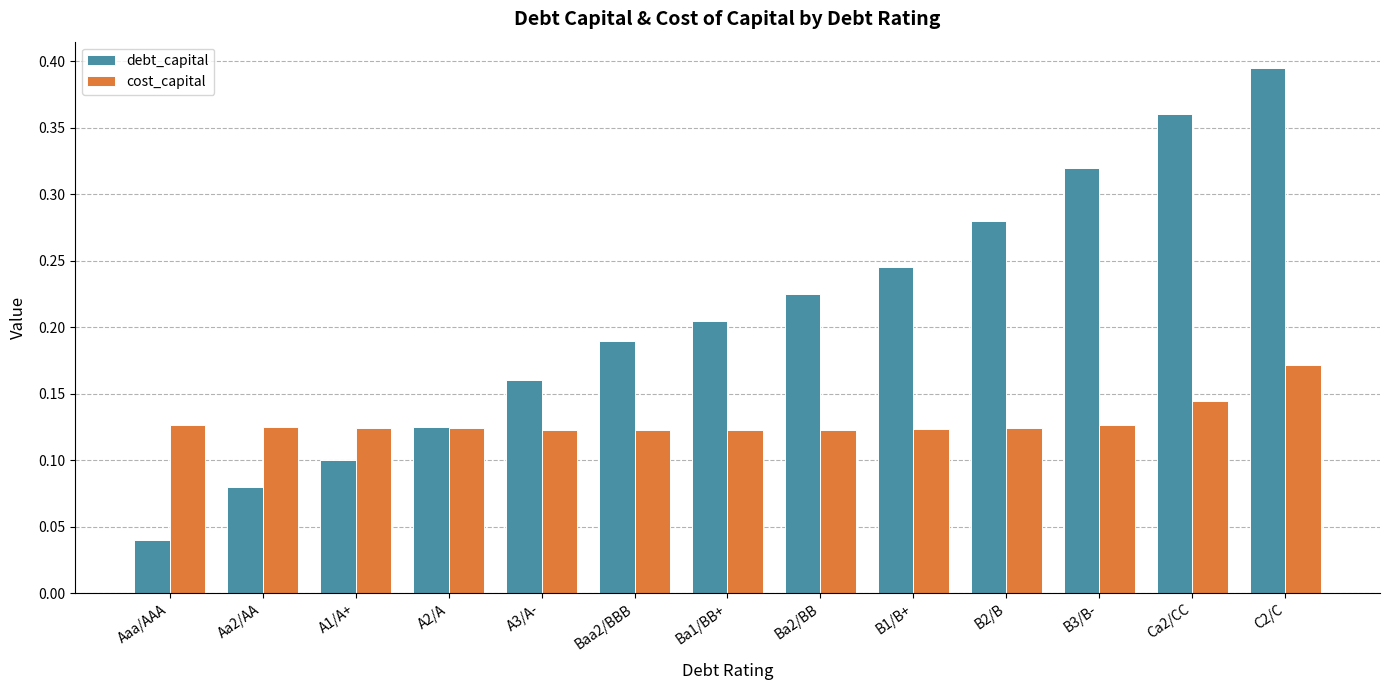

Which series changed the most between B1/B+ and B3/B-?

debt_capital